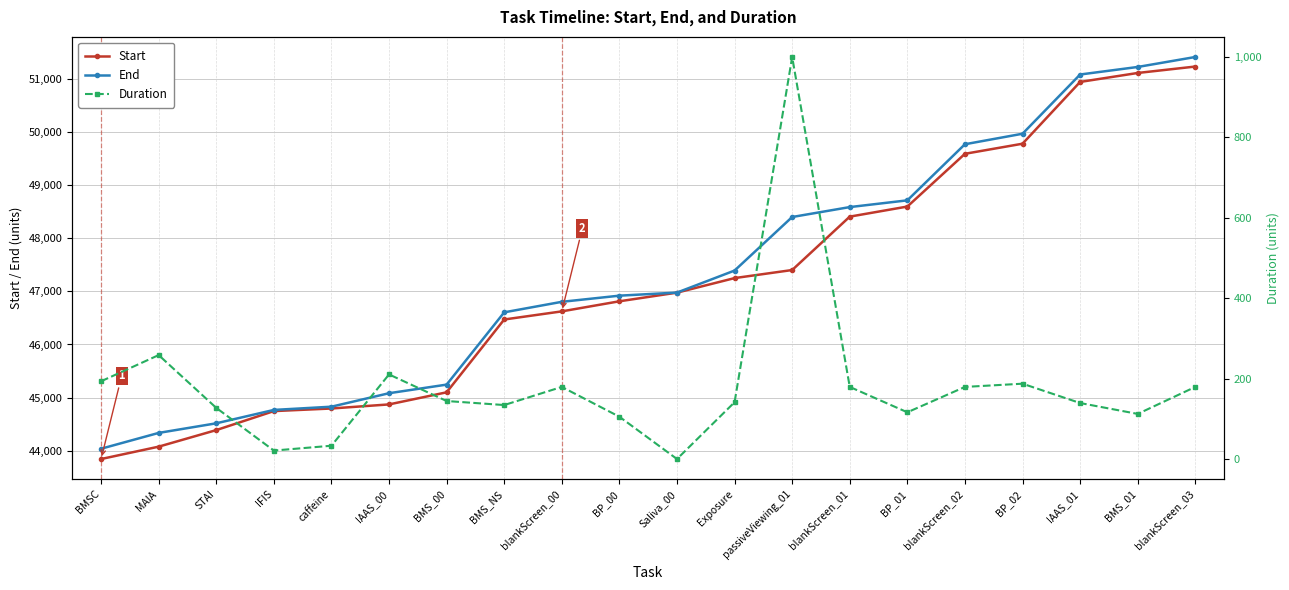

Does the chart display data point markers on the line(s)?

Yes